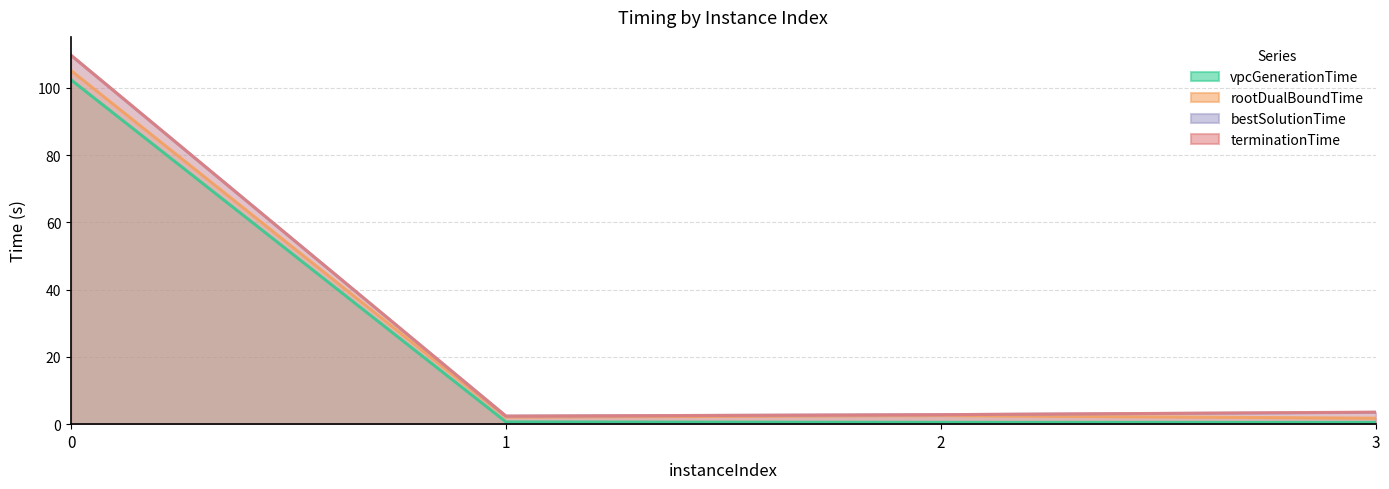

At which label is terminationTime closest to 56?

3